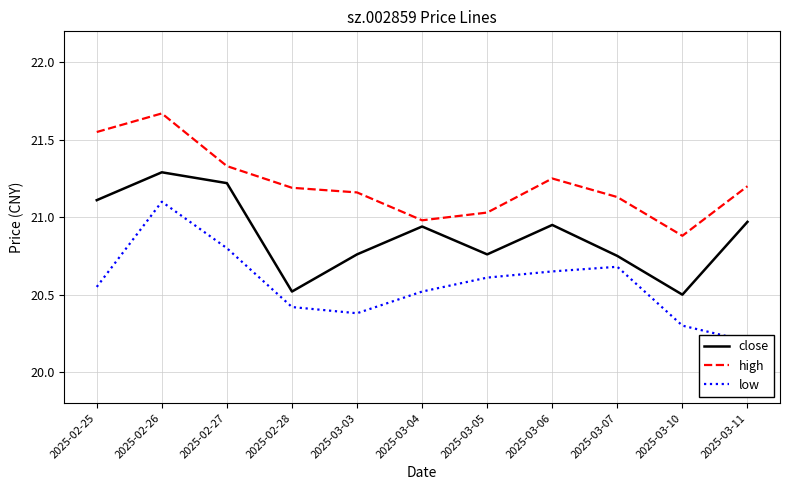

How many lines are shown in the chart?

3